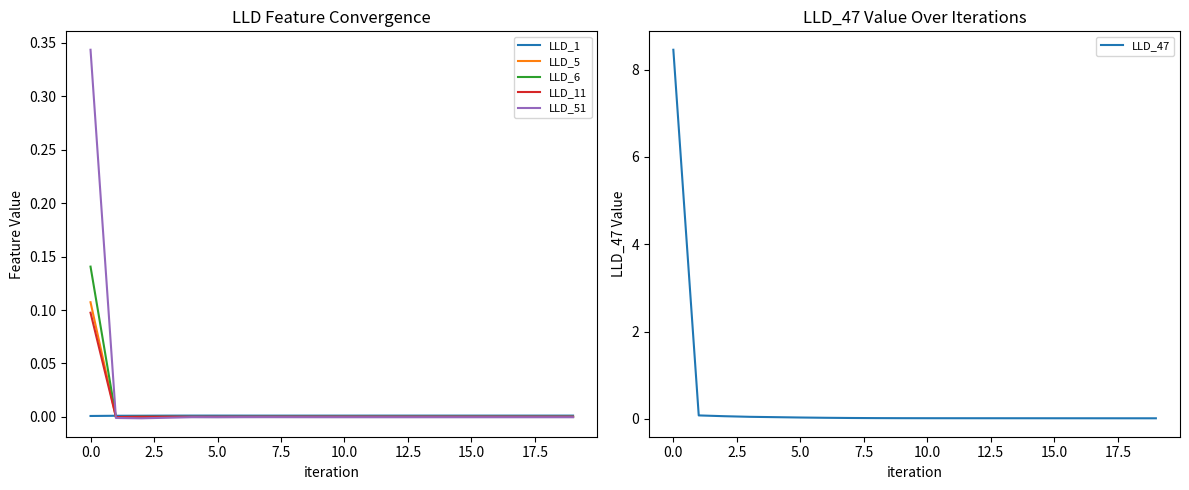

True or false: LLD_1 and LLD_47 cross at least once.

False